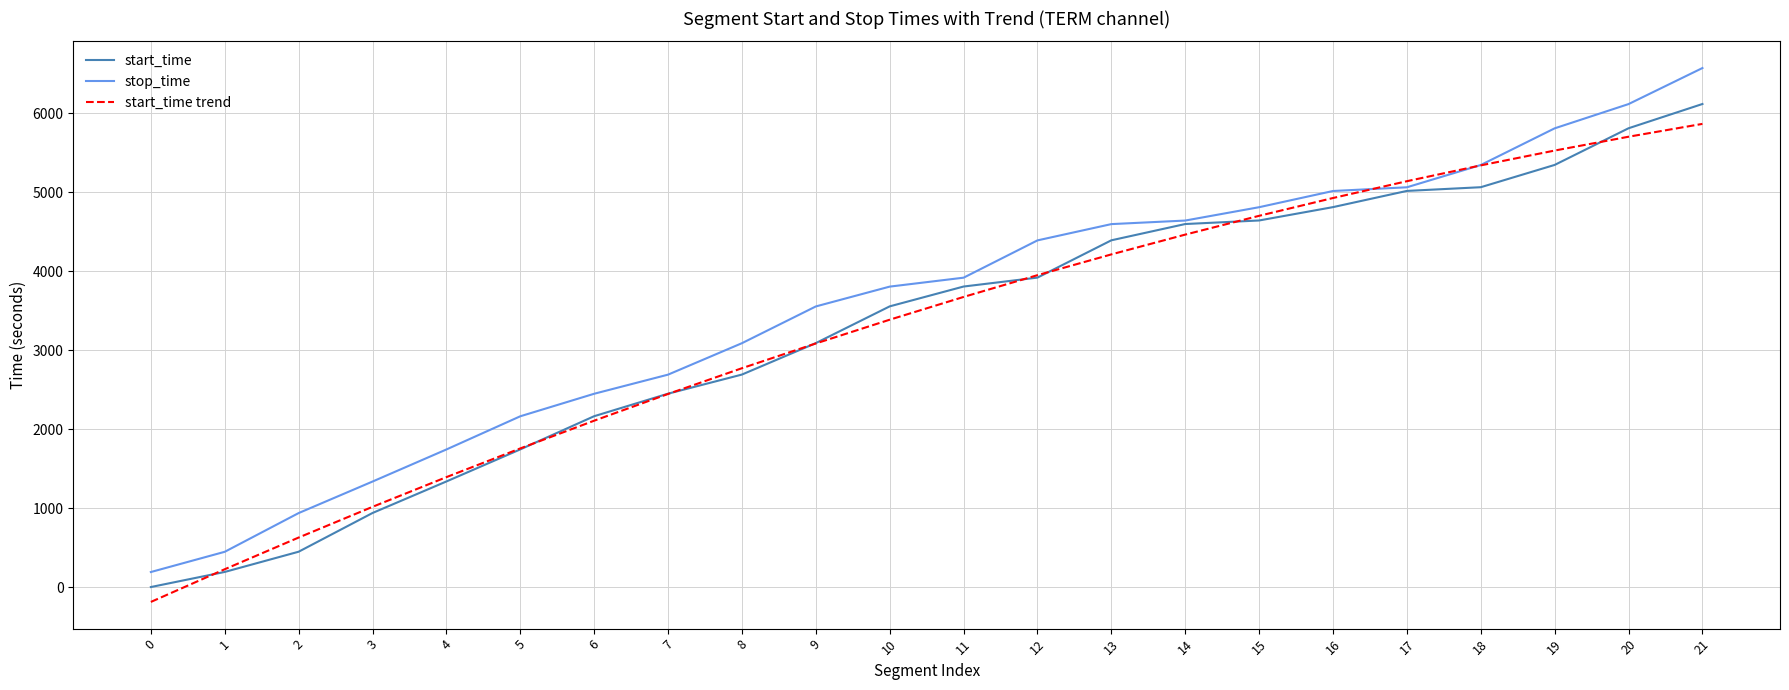

Which series has the widest spread of values?

stop_time